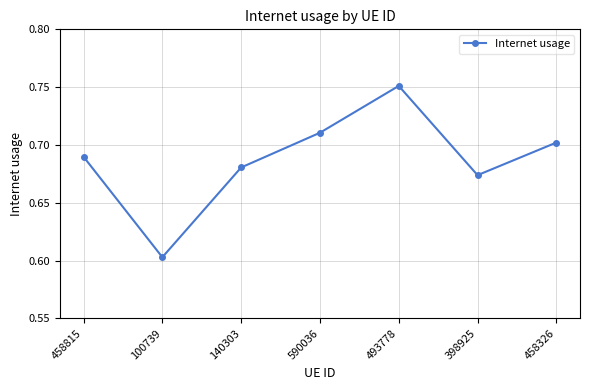

What is the label of the 2nd point from the right?

398925